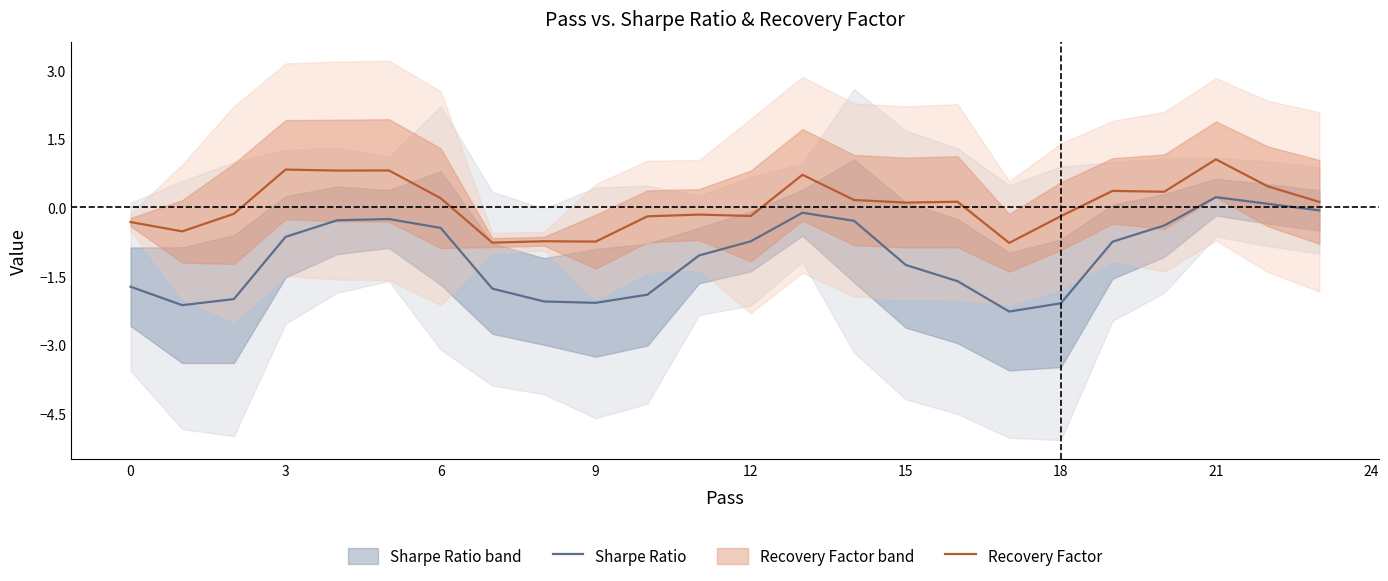

At which label does Recovery Factor first exceed 0?

3